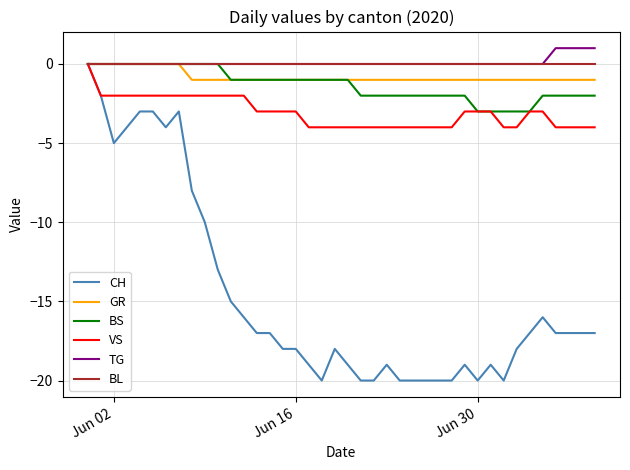

Reading right to left, transcribe all the data shown in this chart.

CH: -17	-17	-17	-17	-16	-17	-18	-20	-19	-20	-19	-20	-20	-20	-20	-20	-19	-20	-20	-19	-18	-20	-19	-18	-18	-17	-17	-16	-15	-13	-10	-8	-3	-4	-3	-3	-4	-5	-2	0
GR: -1	-1	-1	-1	-1	-1	-1	-1	-1	-1	-1	-1	-1	-1	-1	-1	-1	-1	-1	-1	-1	-1	-1	-1	-1	-1	-1	-1	-1	-1	-1	-1	0	0	0	0	0	0	0	0
BS: -2	-2	-2	-2	-2	-3	-3	-3	-3	-3	-2	-2	-2	-2	-2	-2	-2	-2	-2	-1	-1	-1	-1	-1	-1	-1	-1	-1	-1	0	0	0	0	0	0	0	0	0	0	0
VS: -4	-4	-4	-4	-3	-3	-4	-4	-3	-3	-3	-4	-4	-4	-4	-4	-4	-4	-4	-4	-4	-4	-4	-3	-3	-3	-3	-2	-2	-2	-2	-2	-2	-2	-2	-2	-2	-2	-2	0
TG: 1	1	1	1	0	0	0	0	0	0	0	0	0	0	0	0	0	0	0	0	0	0	0	0	0	0	0	0	0	0	0	0	0	0	0	0	0	0	0	0
BL: 0	0	0	0	0	0	0	0	0	0	0	0	0	0	0	0	0	0	0	0	0	0	0	0	0	0	0	0	0	0	0	0	0	0	0	0	0	0	0	0